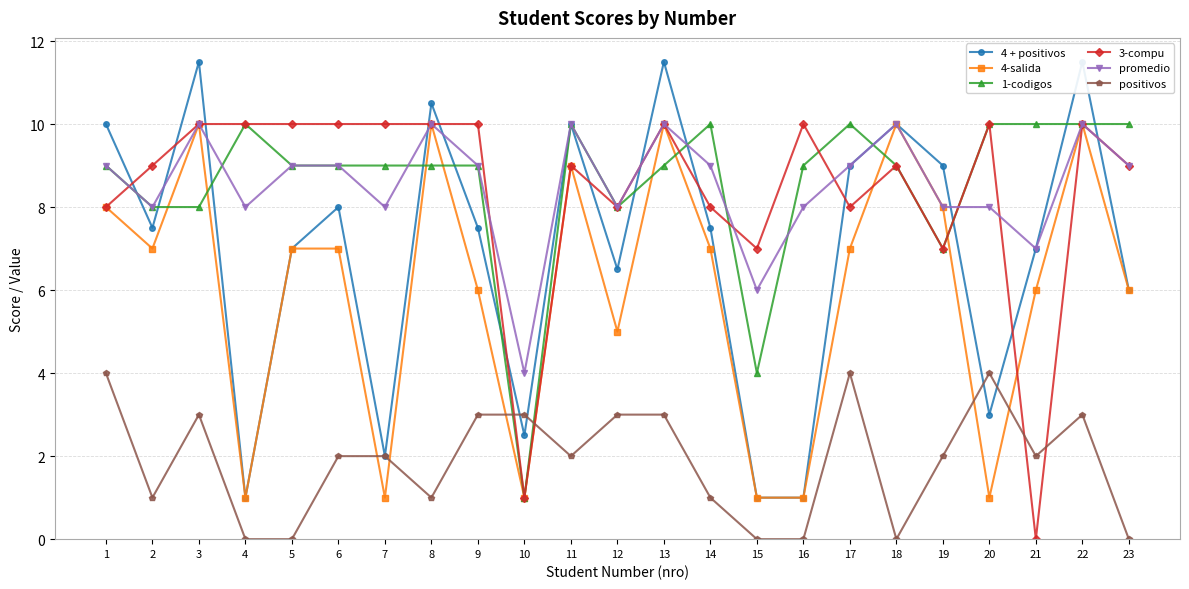

What is the total value across all series at 10?

12.5